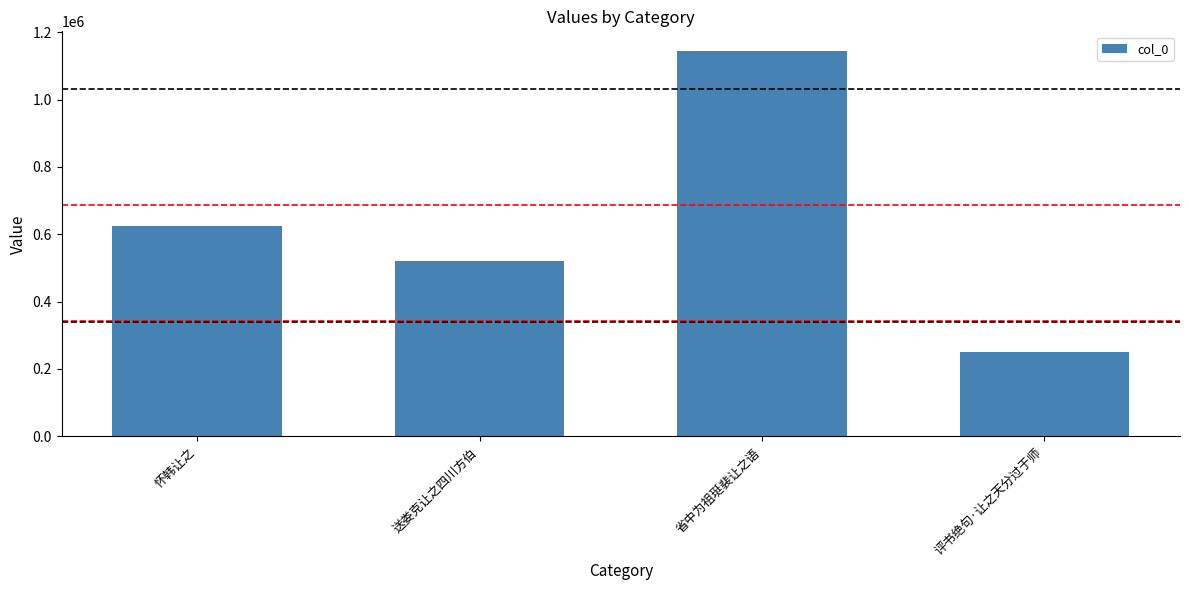

The chart shows a value of 1003660 at 怀韩让之. True or false?

False